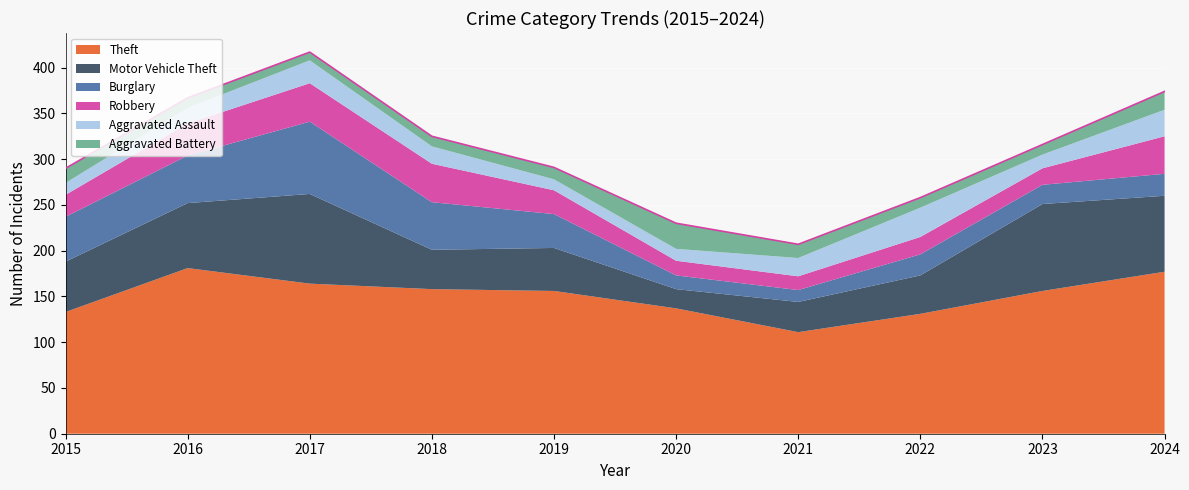

Which label corresponds to the smallest value in the chart?

2017